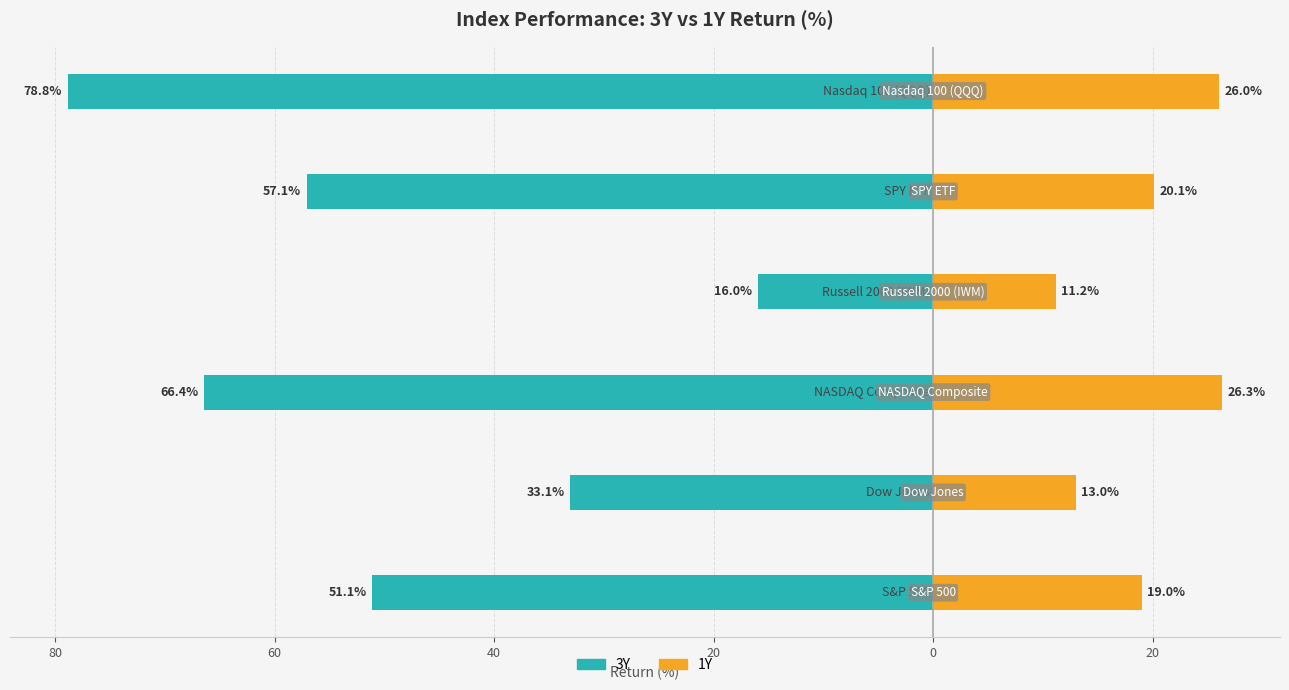

Is the value of 3Y at 0 greater than the value of 1Y at 60?

No